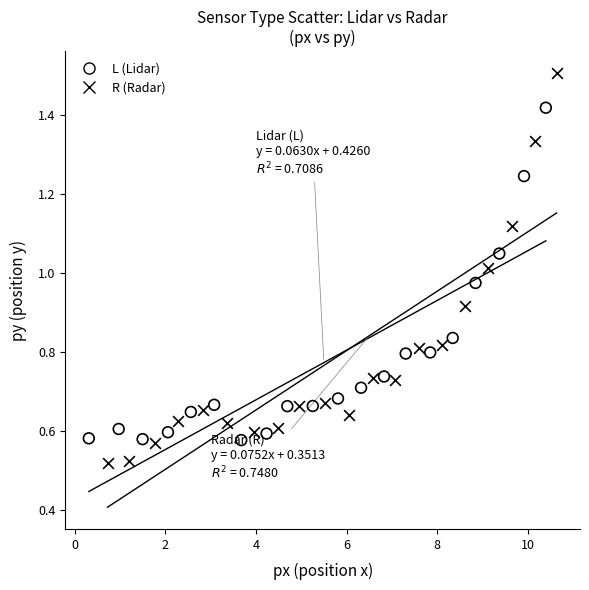

Which series has the largest Y range (max minus min)?

R (Radar)